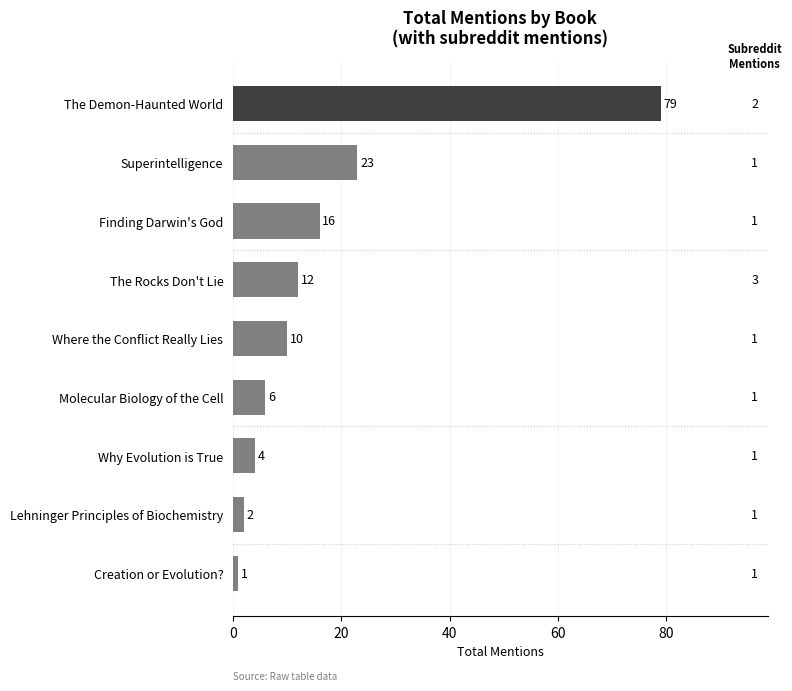

Which has a higher value, Creation or Evolution? or The Rocks Don't Lie?

The Rocks Don't Lie